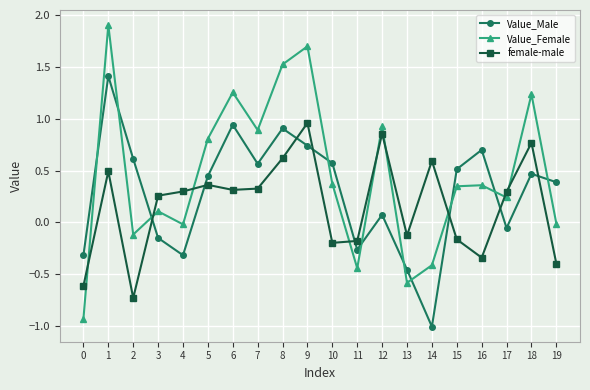

Rank the series by their average value, from lowest to highest.

female-male, Value_Male, Value_Female